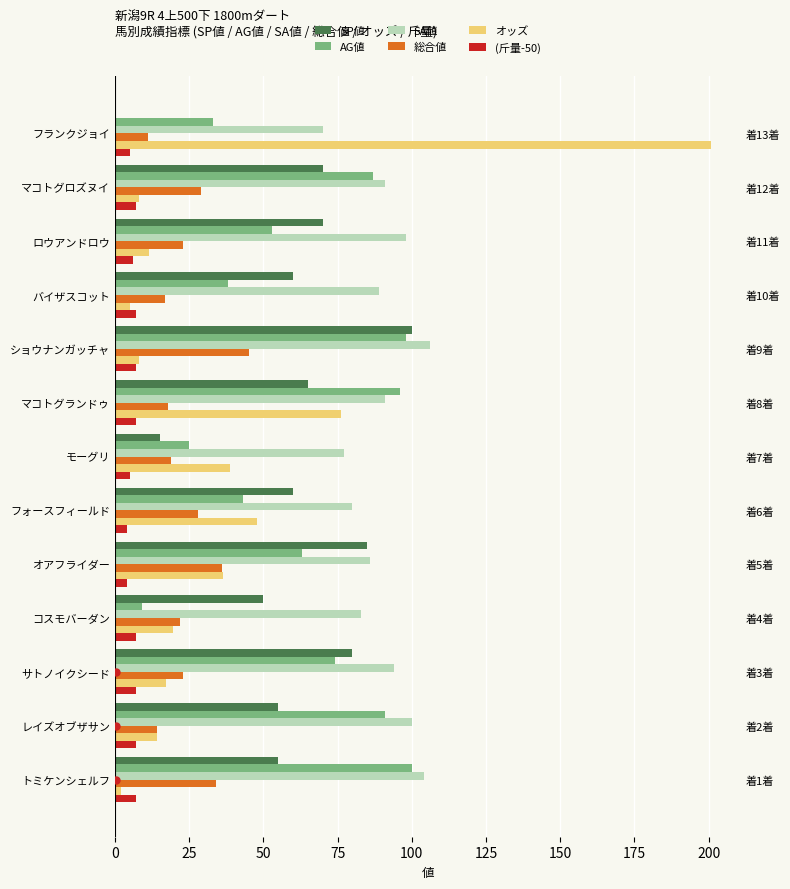

Does the chart contain any negative values?

No